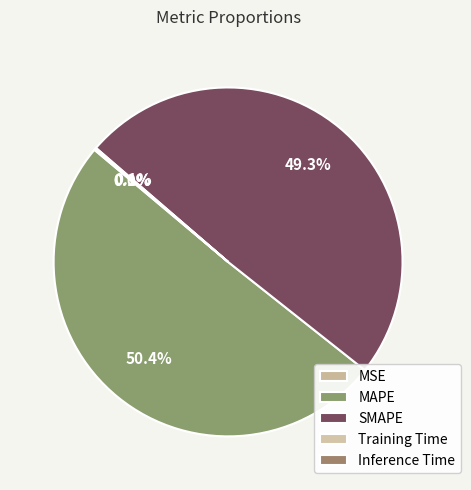

Between SMAPE and Training Time, which is larger?

SMAPE